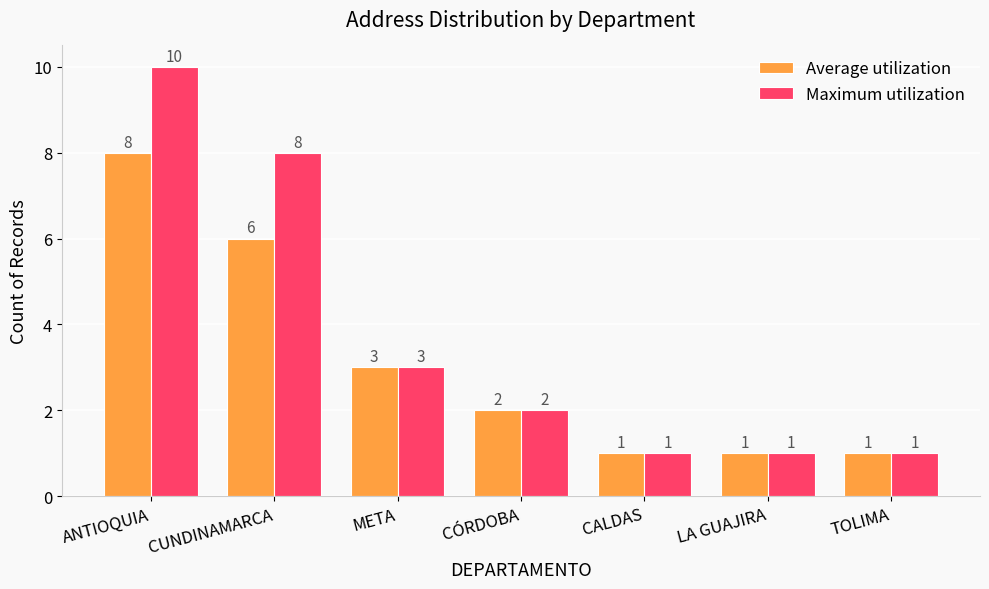

List the series in order of their overall mean, lowest first.

Average utilization, Maximum utilization